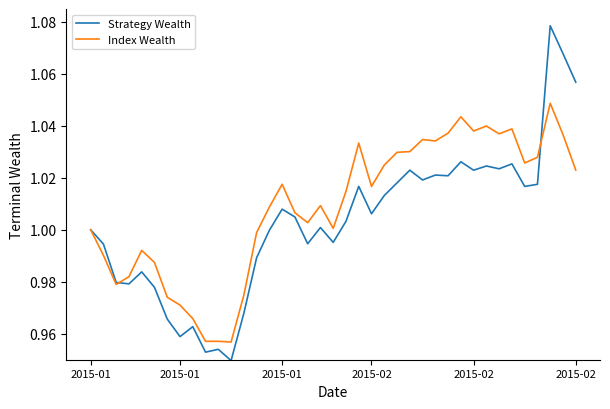

Which series has the largest total across all categories?

Index Wealth